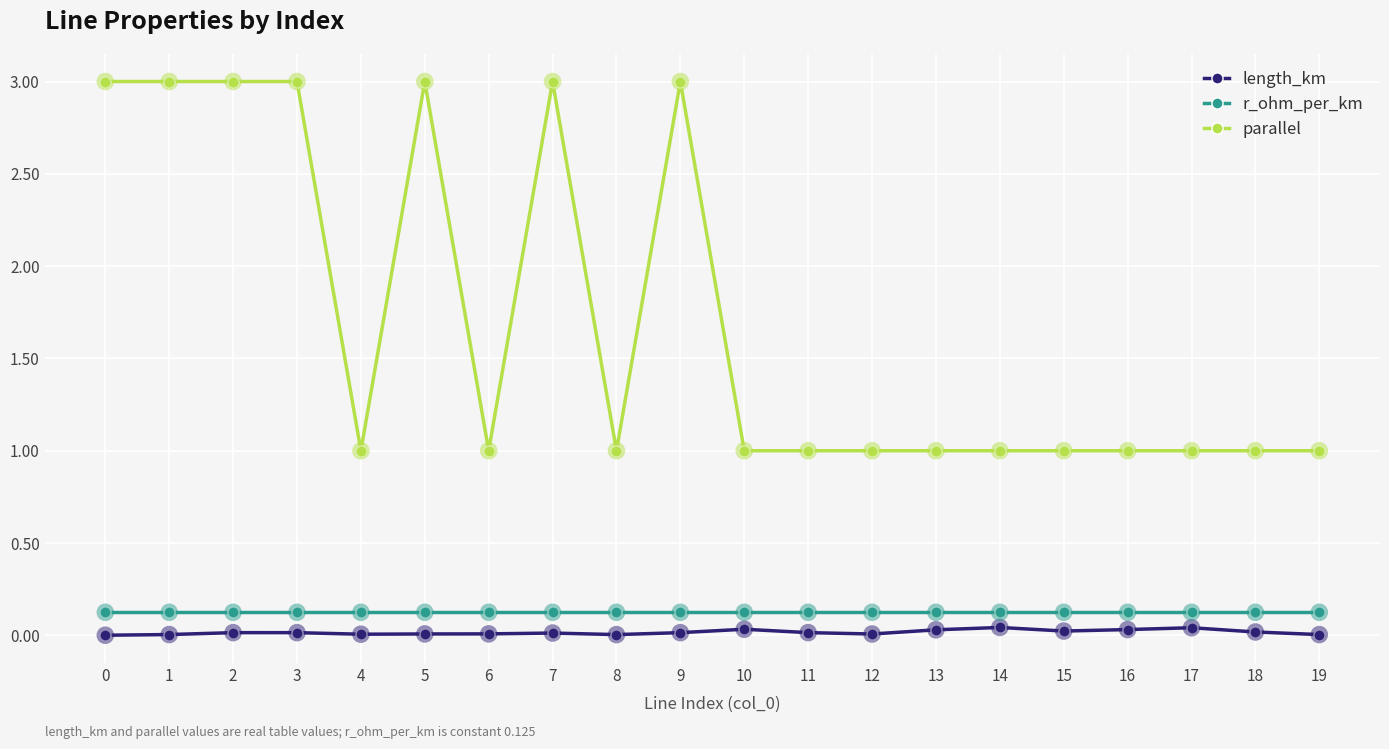

What is the total value across all series at 14?

1.2